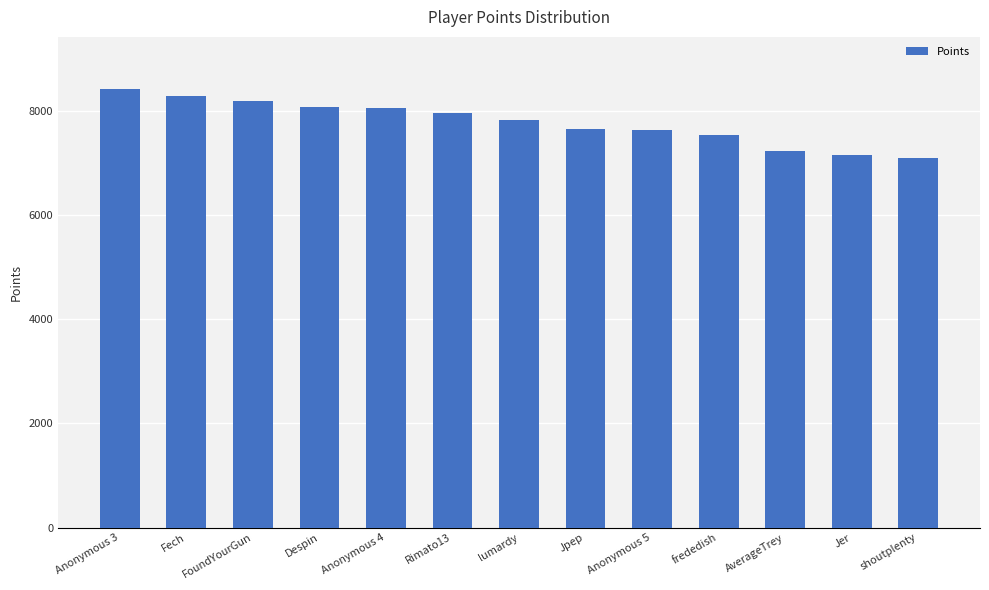

How many data points does each series have?

13